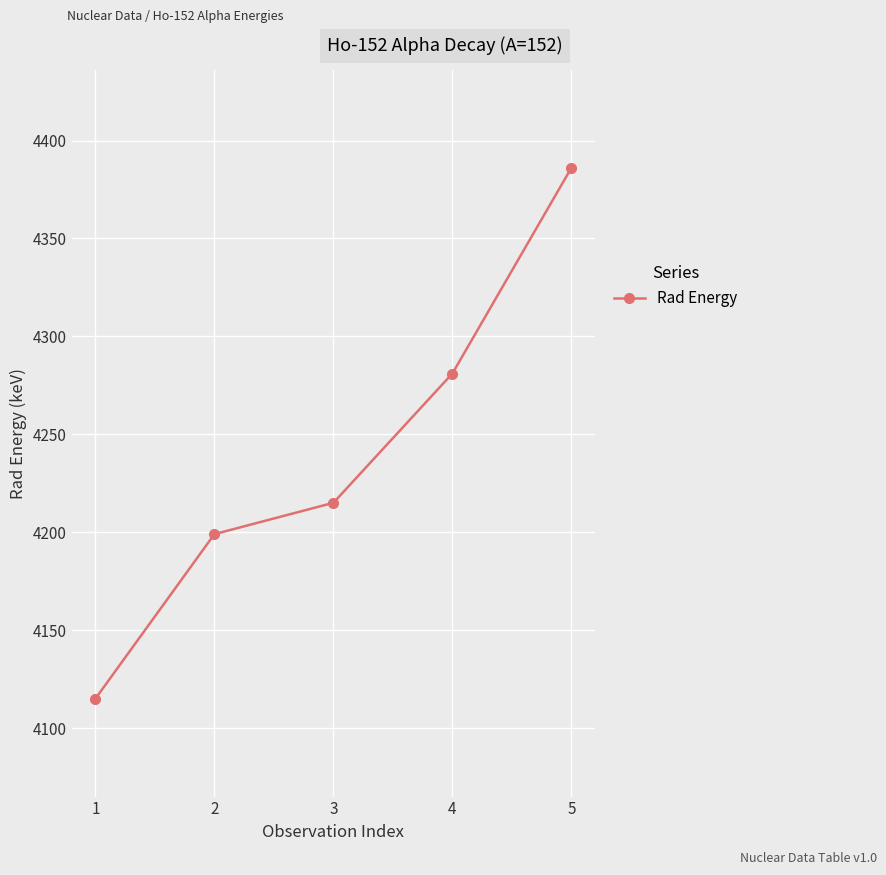

Reading left to right, transcribe all the data shown in this chart.

4115	4199	4215	4281	4386